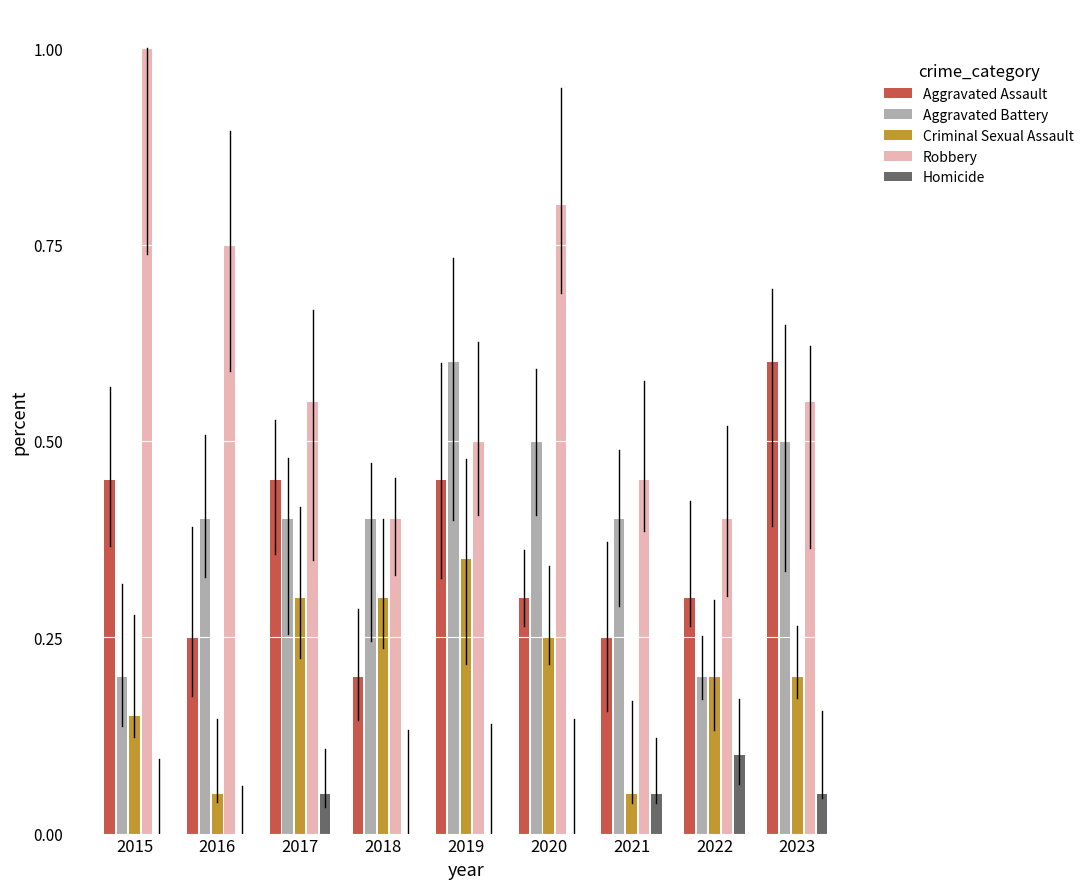

Is it true that Aggravated Assault equals 0.2 at 2021?

True